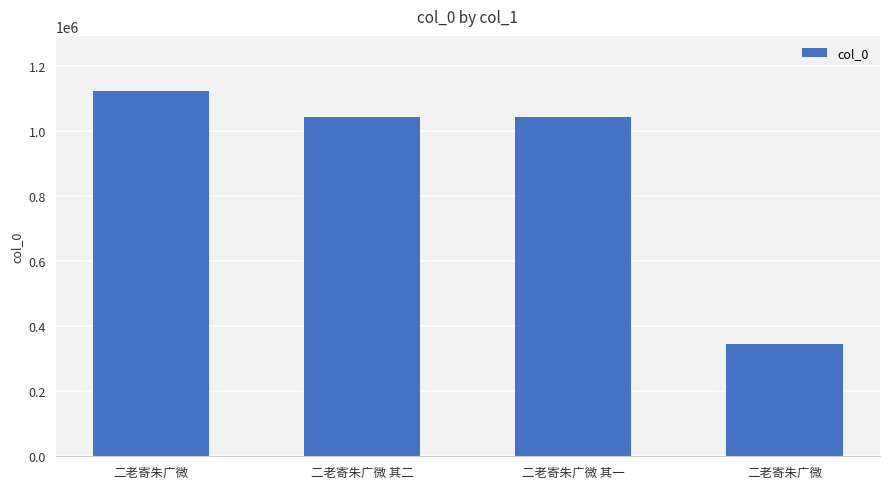

List the labels in order of value, smallest first.

二老寄朱广微, 二老寄朱广微 其一, 二老寄朱广微 其二, 二老寄朱广微